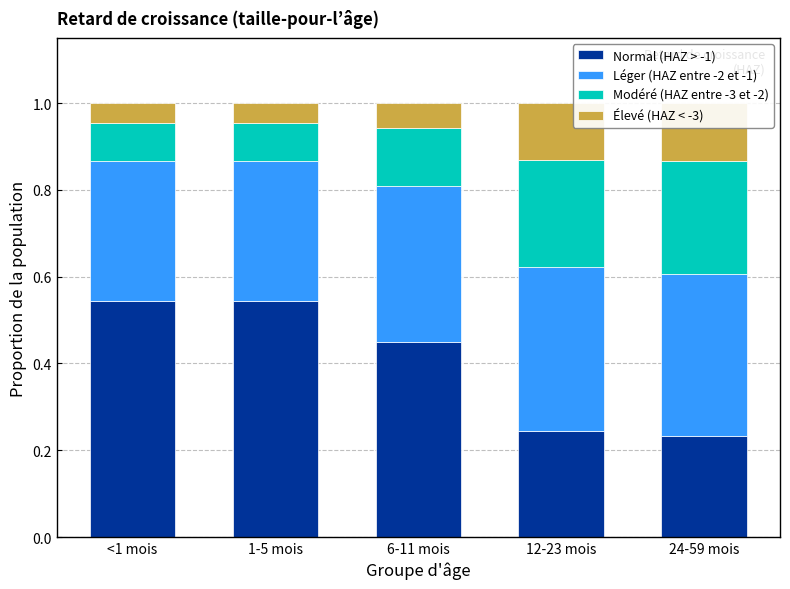

Count the number of categories in the chart.

5